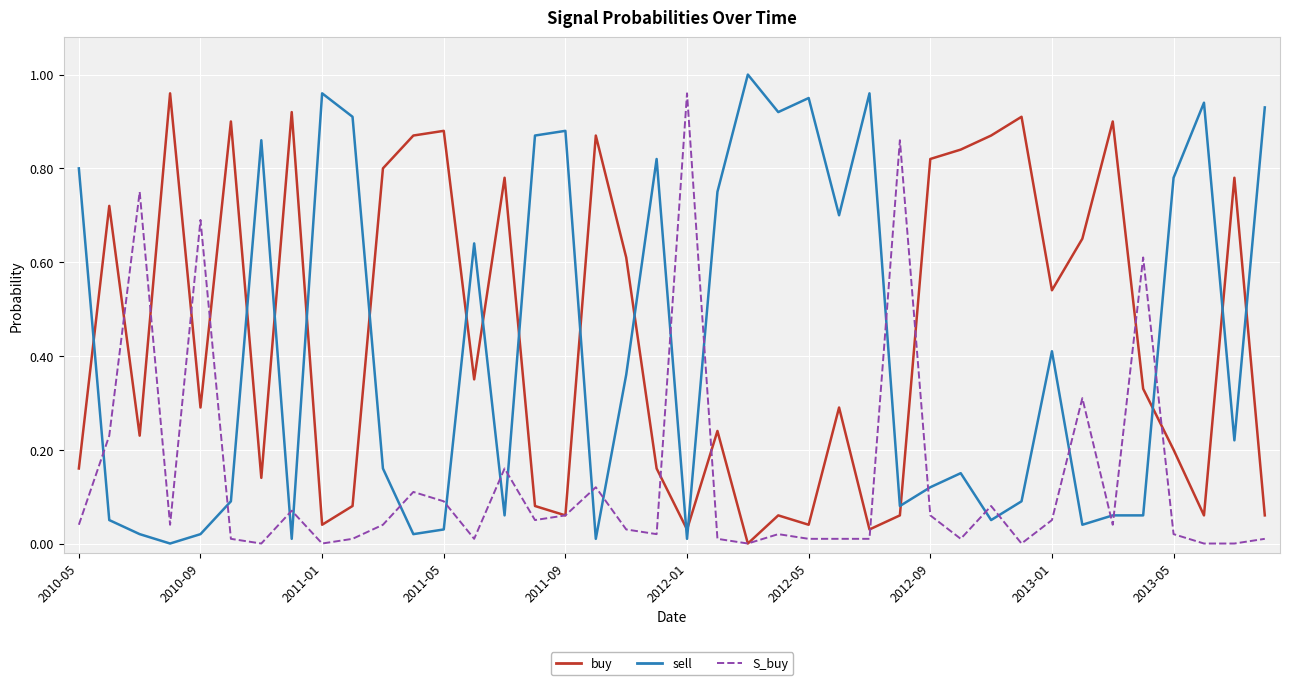

Does the chart display data point markers on the line(s)?

No